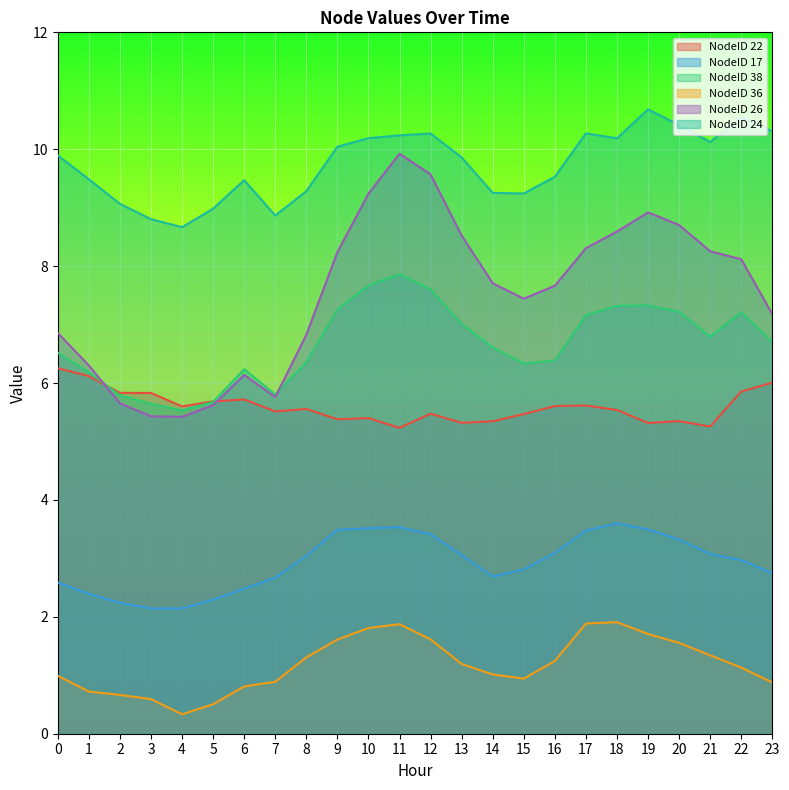

At which label is NodeID 22 closest to 5?

11